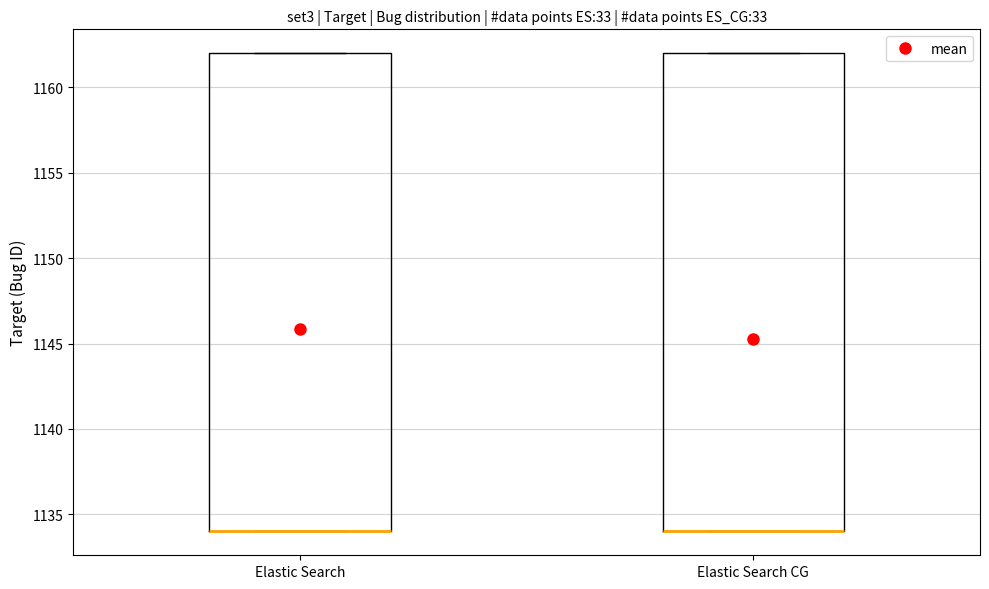

Where is the upper edge of the box for Elastic Search CG on the y-axis? The values are not printed on the chart, so give them approximately, as read against the axis.

1162